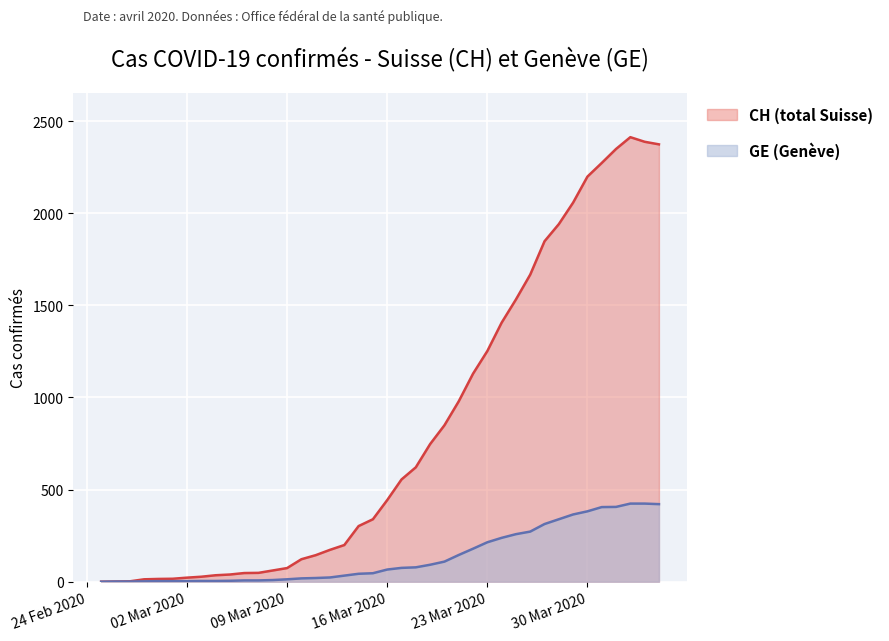

Which series has the largest total across all categories?

CH (total Suisse)